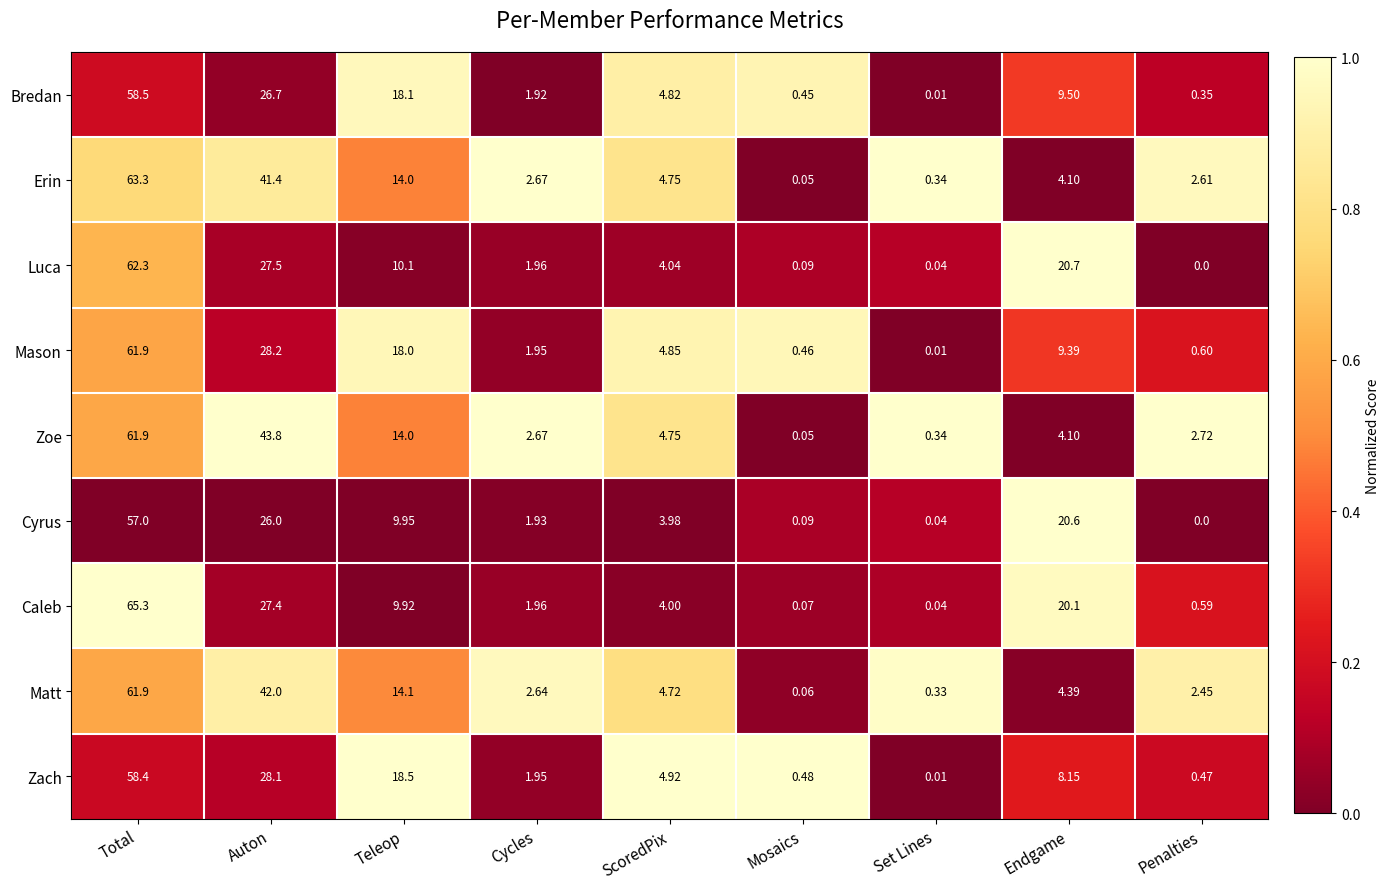

At how many categories does at least one series exceed 0?

9